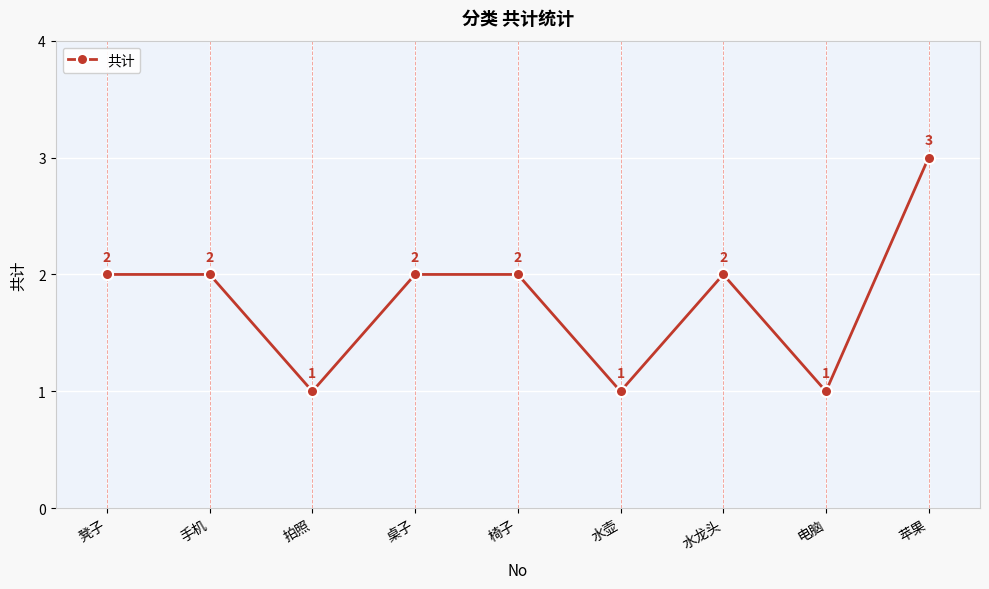

Reading left to right, what are all the values shown in this chart?

2	2	1	2	2	1	2	1	3